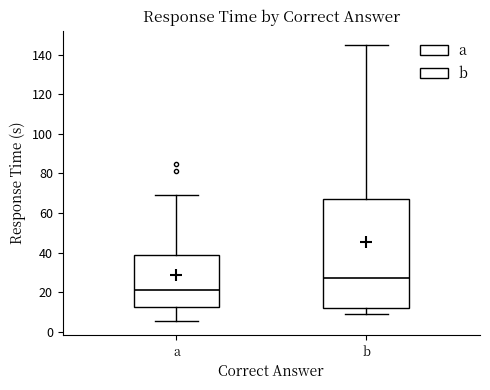

Reading left to right, read every box against the y-axis: the position of its median line, the range the box covers, and the ends of its whiskers. The values are not printed on the chart, so give them approximately, as read against the axis.

a: median 20, box 12 to 38, whiskers 6 to 70
b: median 28, box 12 to 68, whiskers 10 to 146